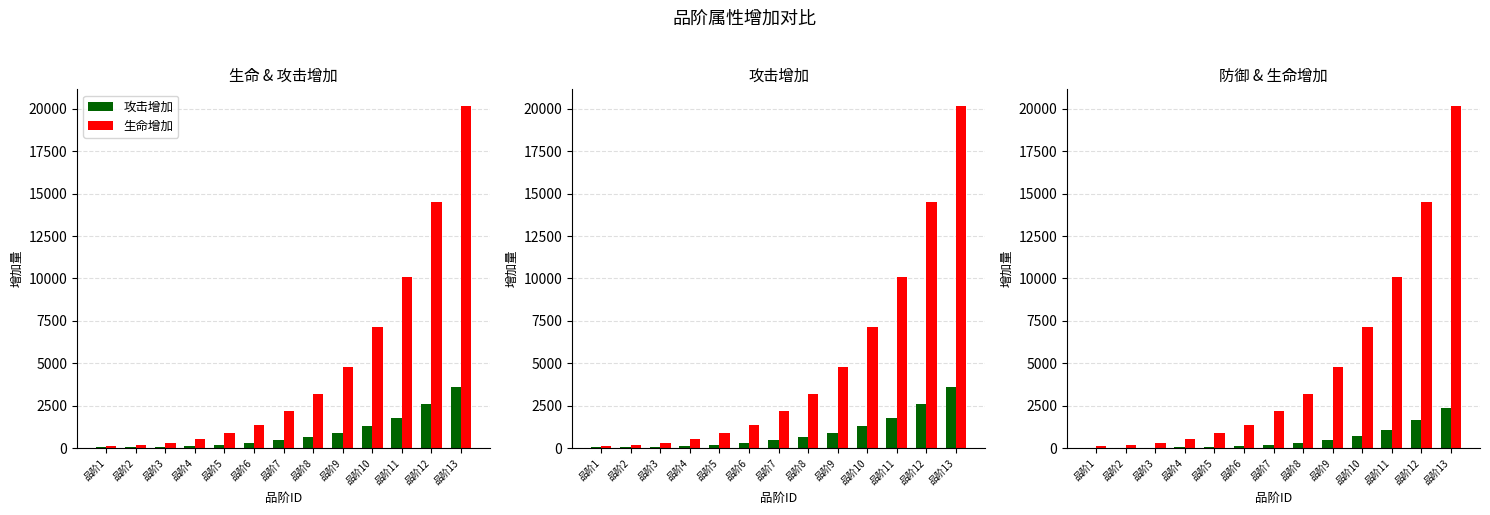

At how many categories does at least one series exceed 17960?

1